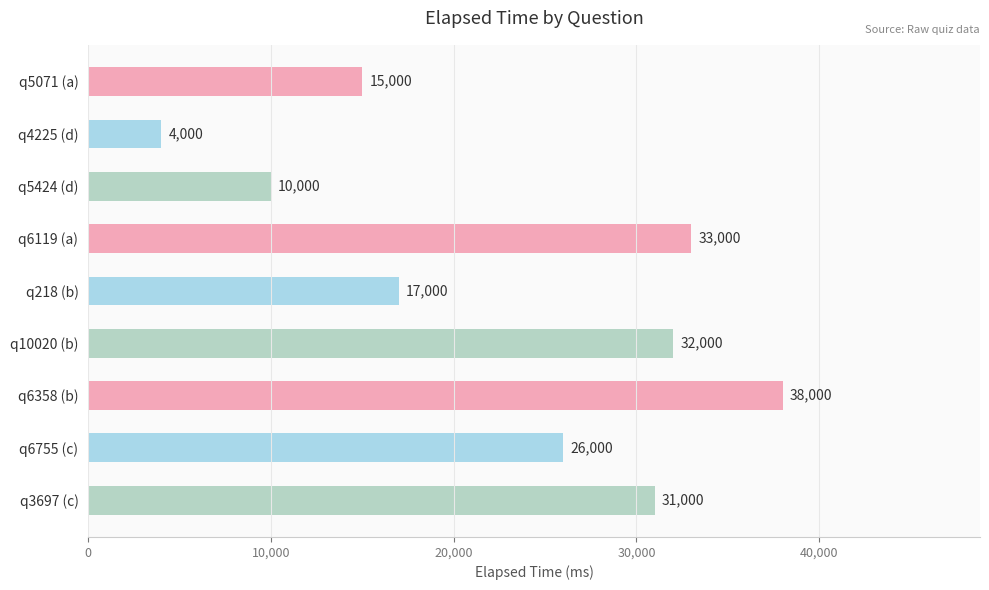

Where is the data nearest to the value 21000?

q218 (b)